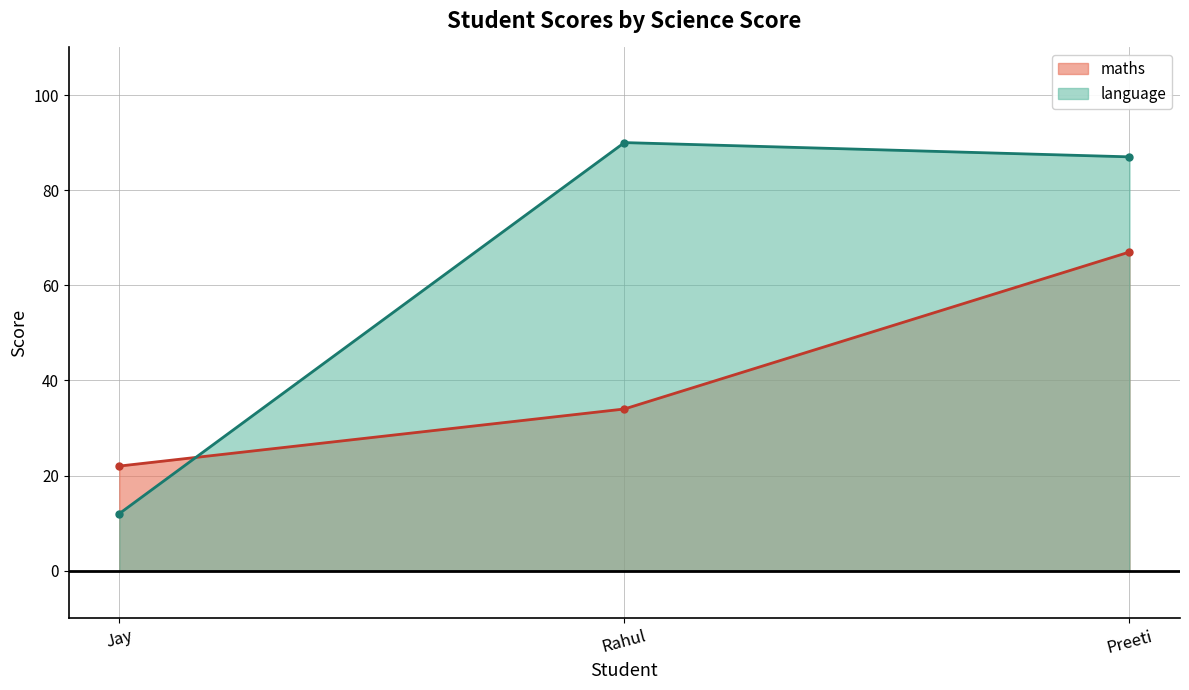

What is the label of the 2nd point from the right?

Rahul